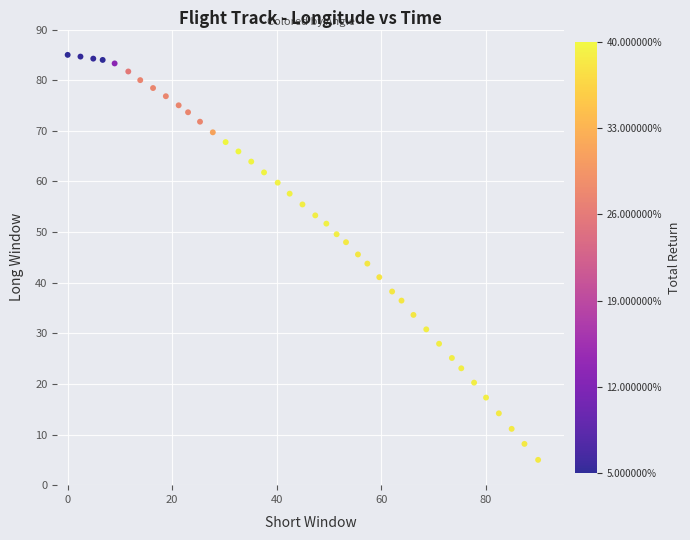

What is the range of X values (max minus min)?

90.0